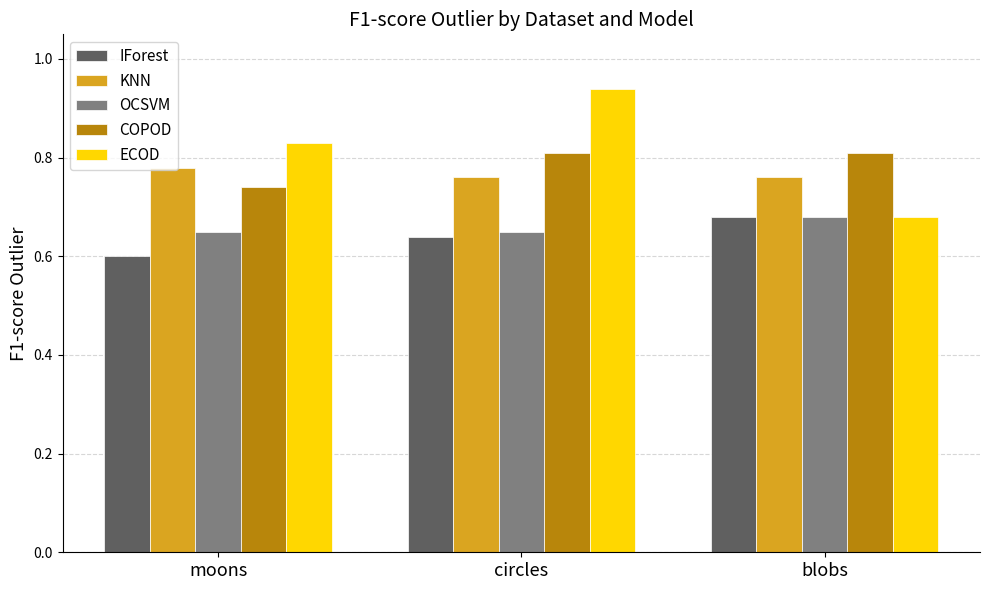

How many bars are there in total?

15